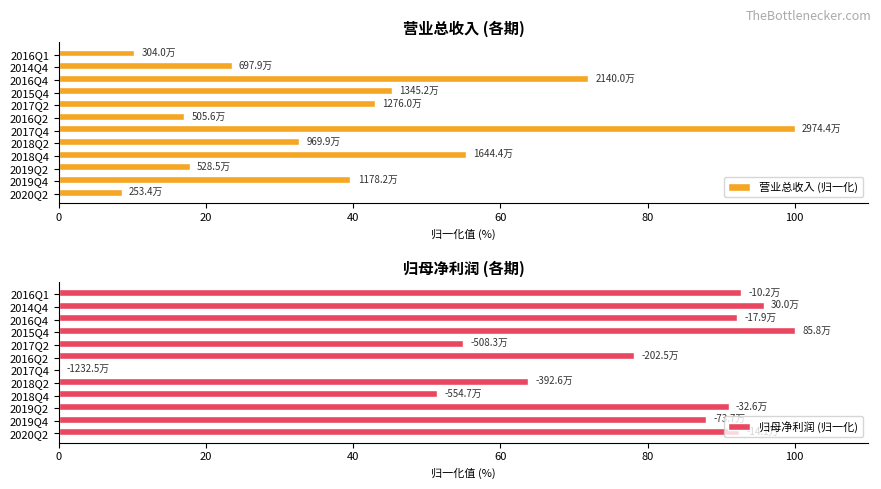

How many data points in 营业总收入 (归一化) are less than 39?

6